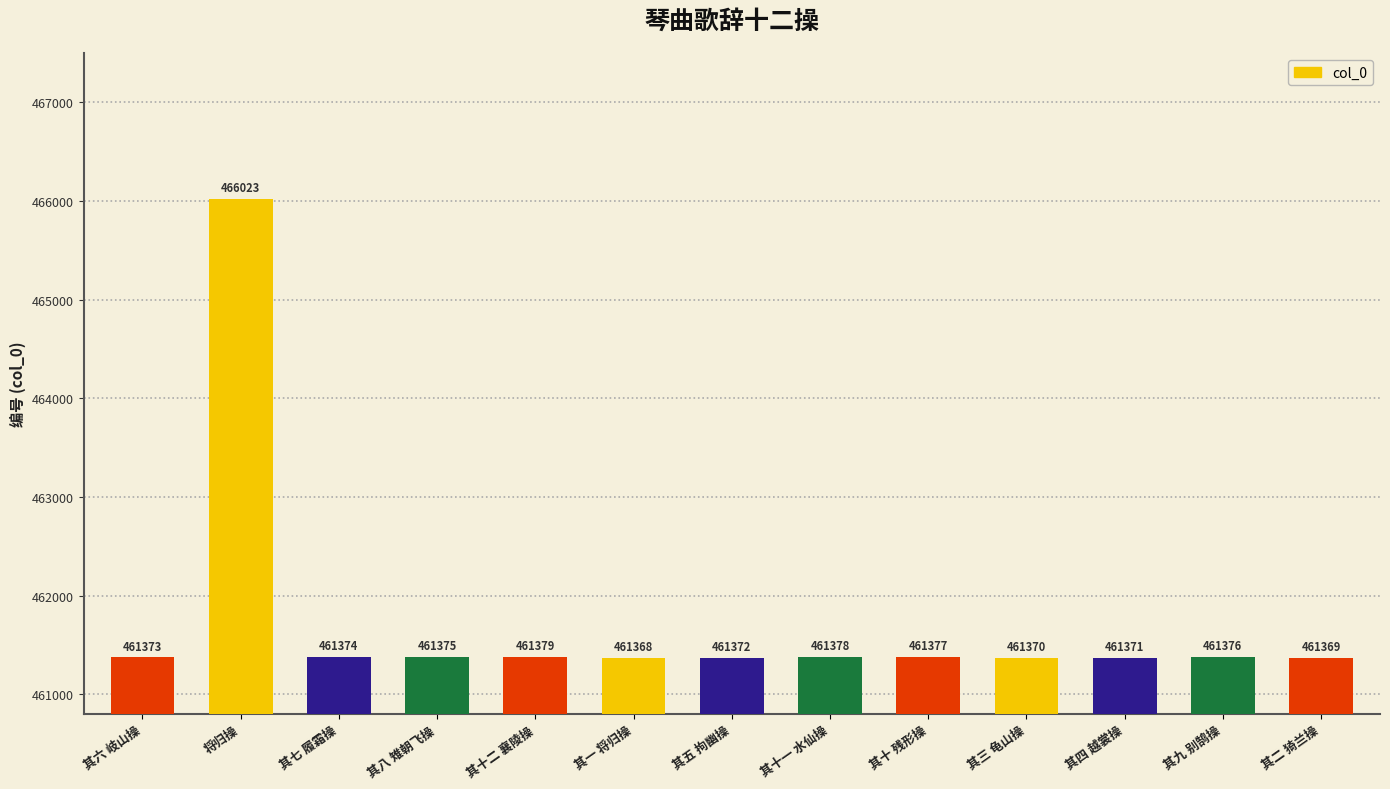

What is the difference between the values at 其三 龟山操 and 其八 雉朝飞操?

5